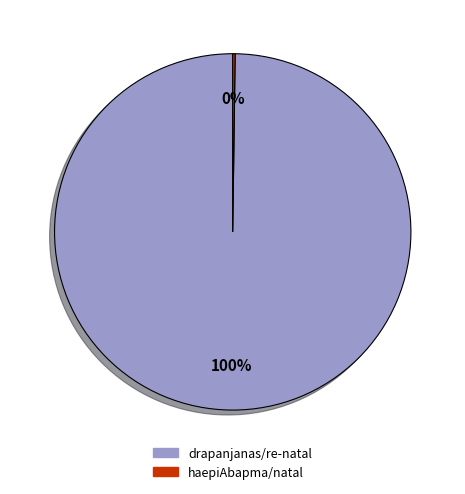

Which slice represents more than half of the pie?

drapanjanas/re-natal